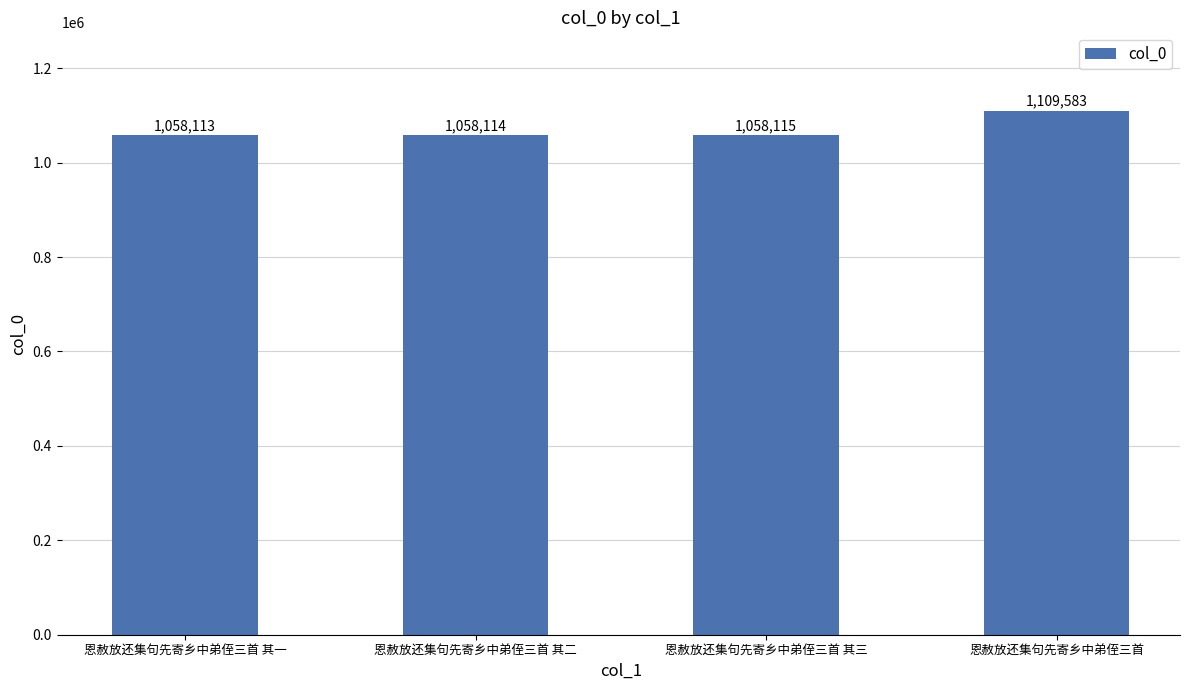

List the labels in order of value, largest first.

恩赦放还集句先寄乡中弟侄三首, 恩赦放还集句先寄乡中弟侄三首 其三, 恩赦放还集句先寄乡中弟侄三首 其二, 恩赦放还集句先寄乡中弟侄三首 其一